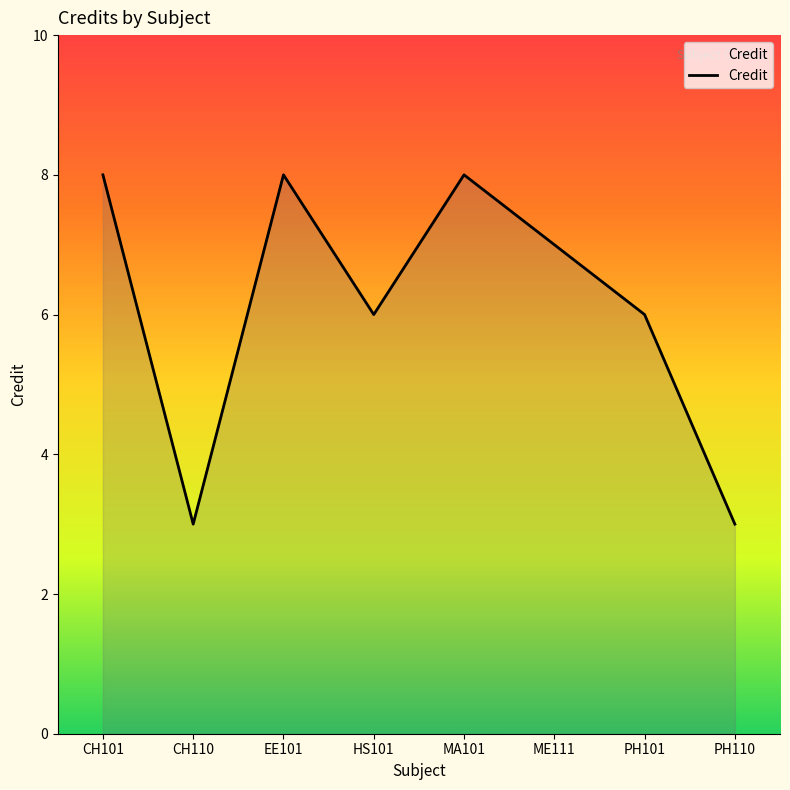

The value at ME111 is 7. True or false?

True